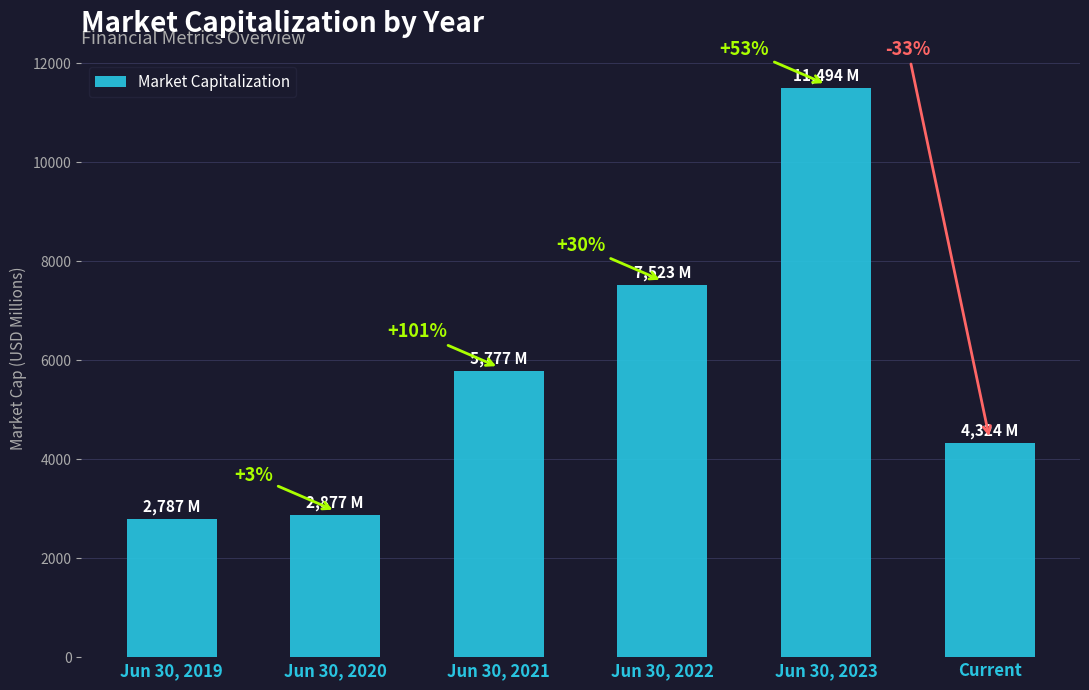

How many bars are there in total?

6